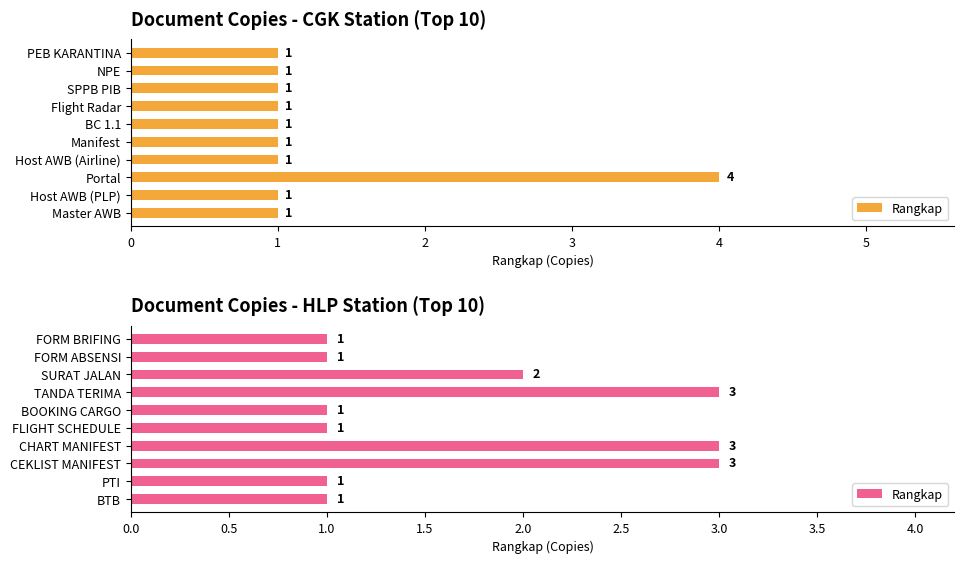

What is the value of the 1st bar from the left?

1